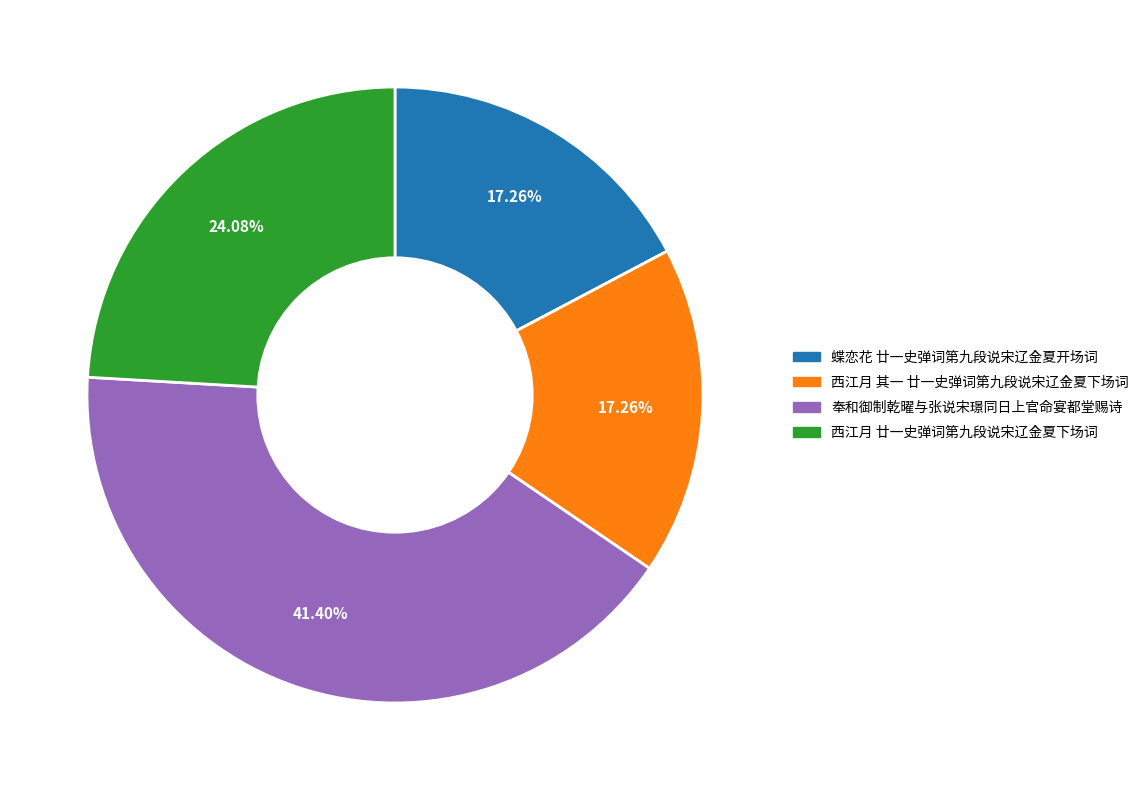

Which slice is the largest?

奉和御制乾曜与张说宋璟同日上官命宴都堂赐诗